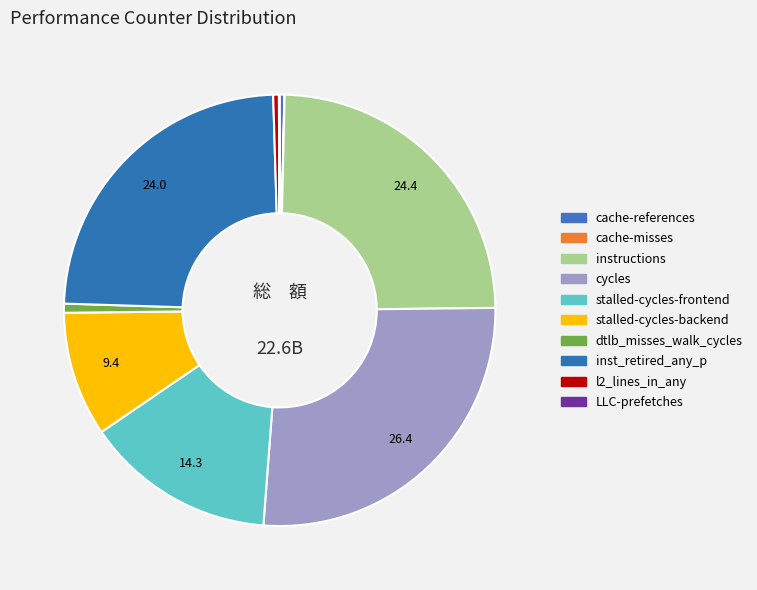

Is it true that stalled-cycles-backend is 9% of the pie?

True